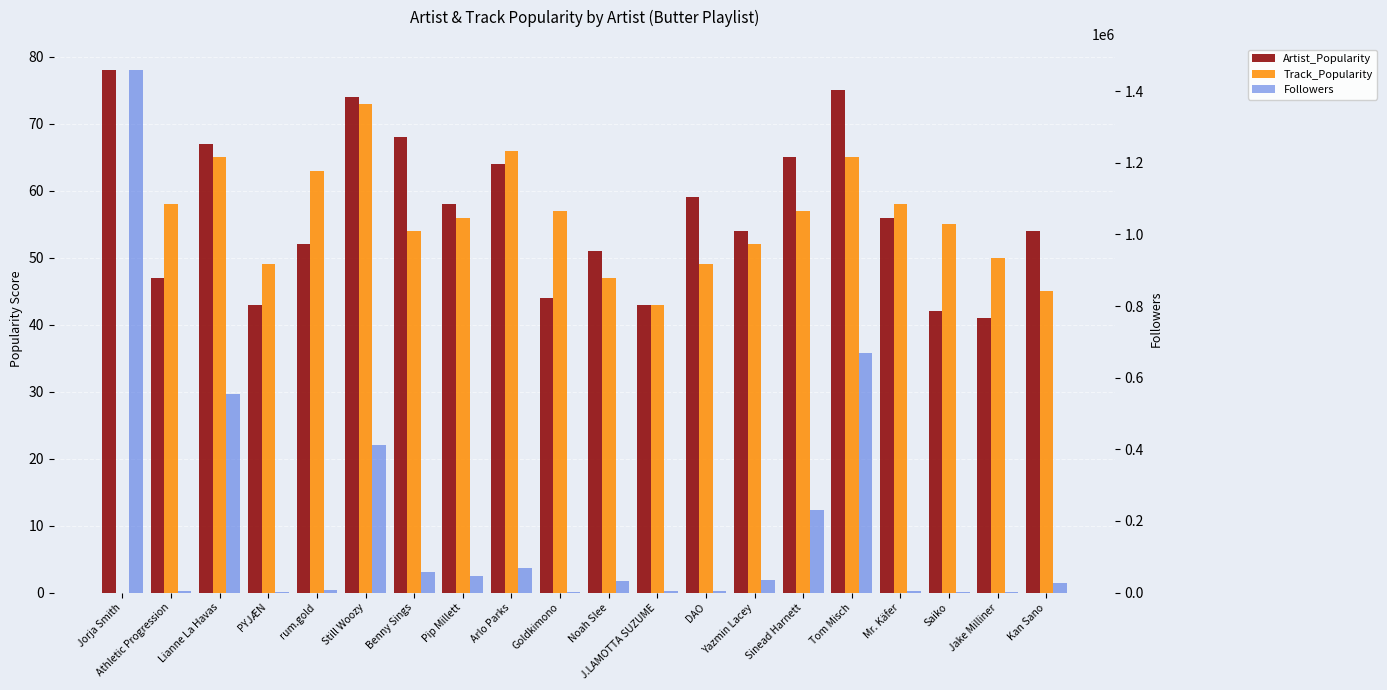

At Kan Sano, list the series in order from largest to smallest.

Followers, Artist_Popularity, Track_Popularity